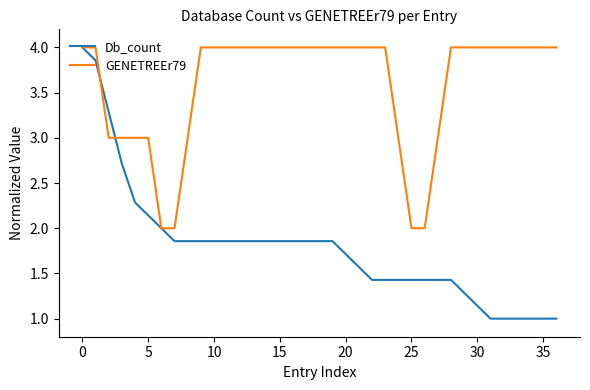

True or false: Db_count and GENETREEr79 intersect in this chart.

True